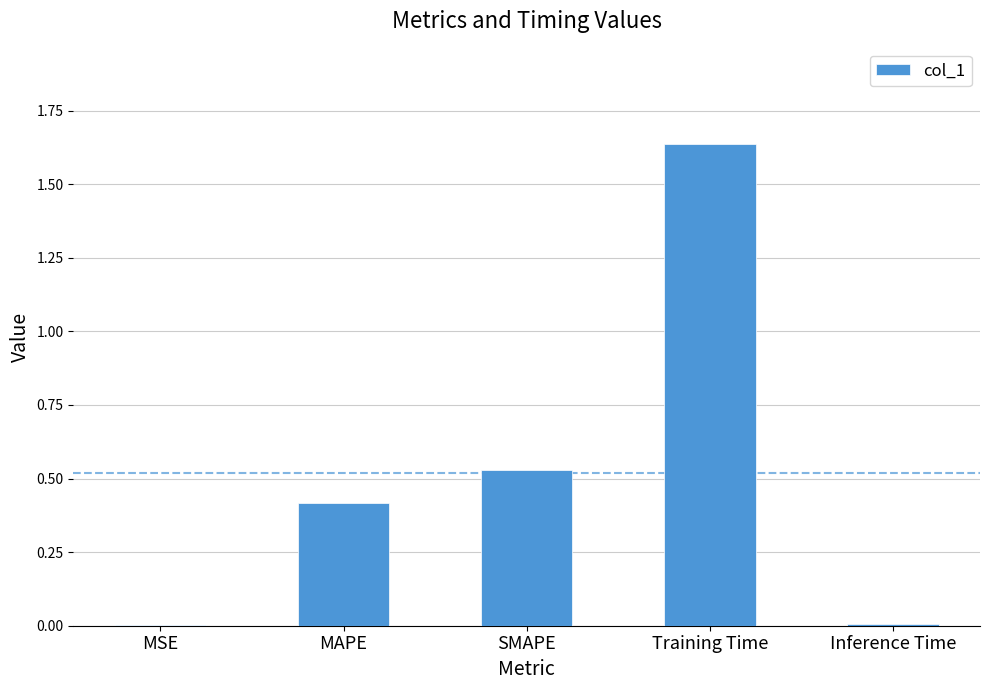

What is the sum of all values?

2.6